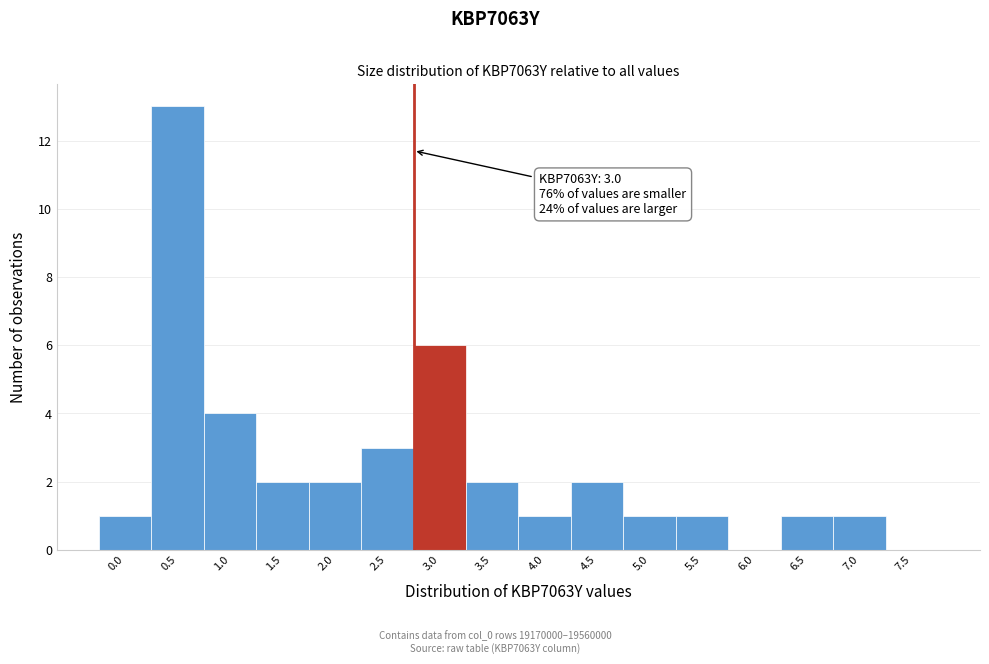

Reading left to right, list all the values displayed in this chart.

0.0=1	0.5=13	1.0=4	1.5=2	2.0=2	2.5=3	3.0=6	3.5=2	4.0=1	4.5=2	5.0=1	5.5=1	6.0=0	6.5=1	7.0=1	7.5=0